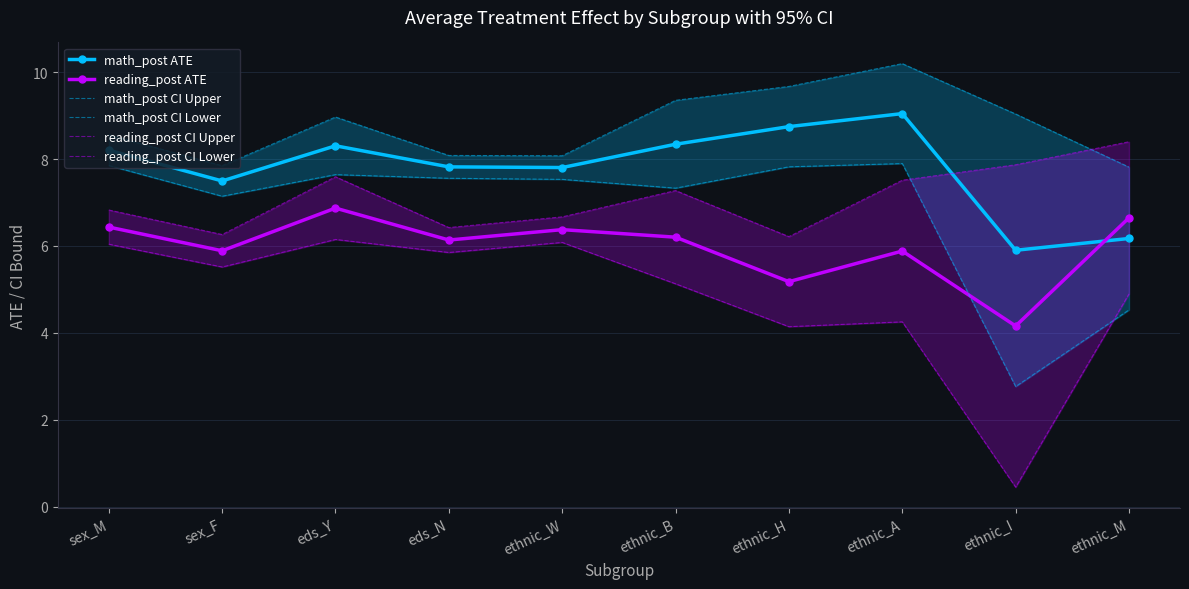

Which series has the largest total across all categories?

math_post CI Upper